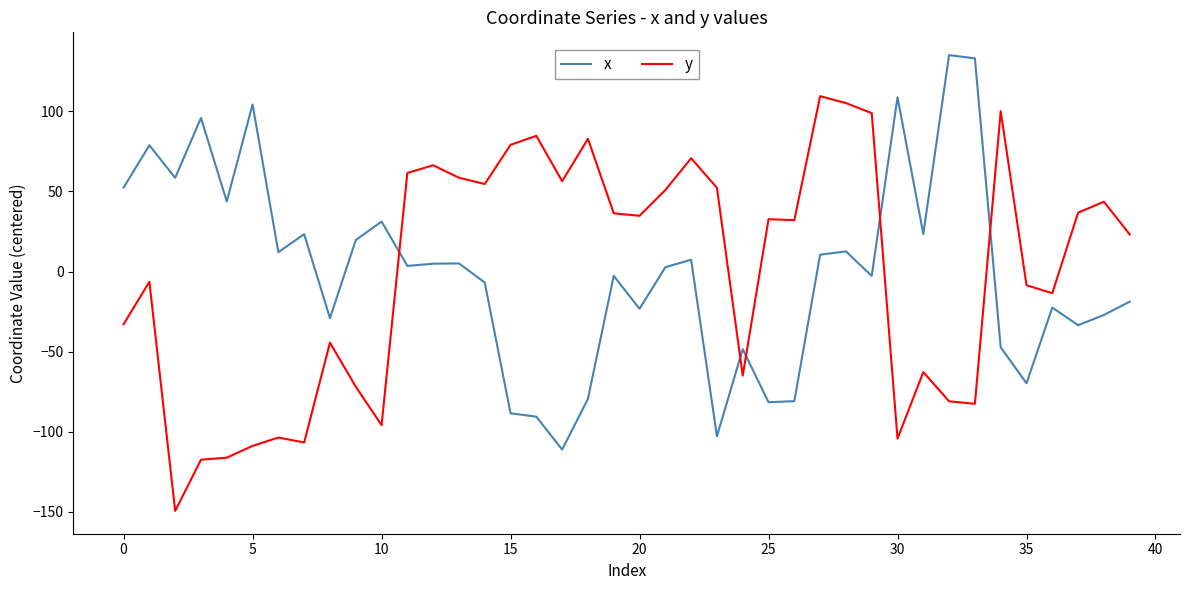

How many intersections are there between y and x?

5